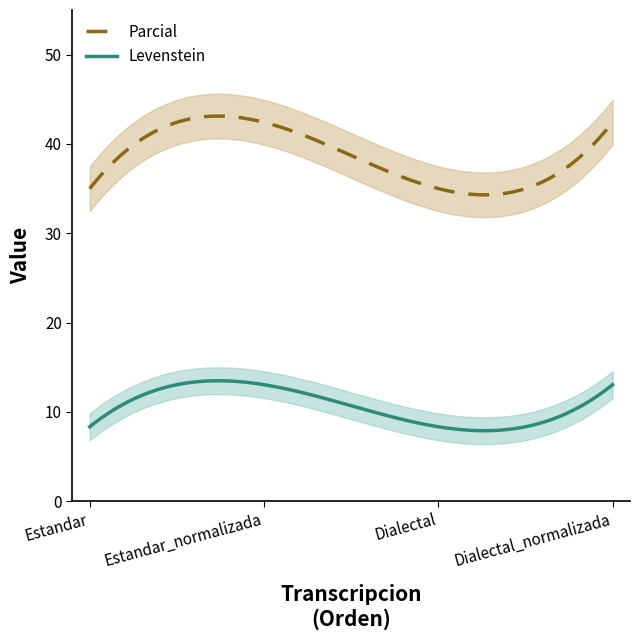

List the labels in order of Parcial value, largest first.

Estandar_normalizada, Dialectal_normalizada, Estandar, Dialectal